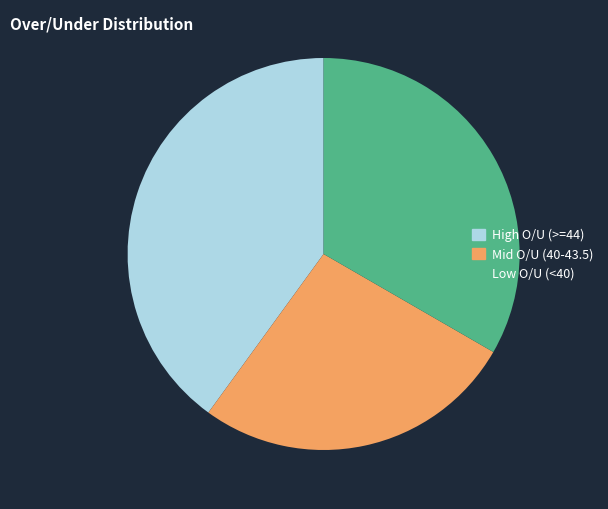

Which category has the smallest portion of the pie?

Mid O/U (40-43.5)